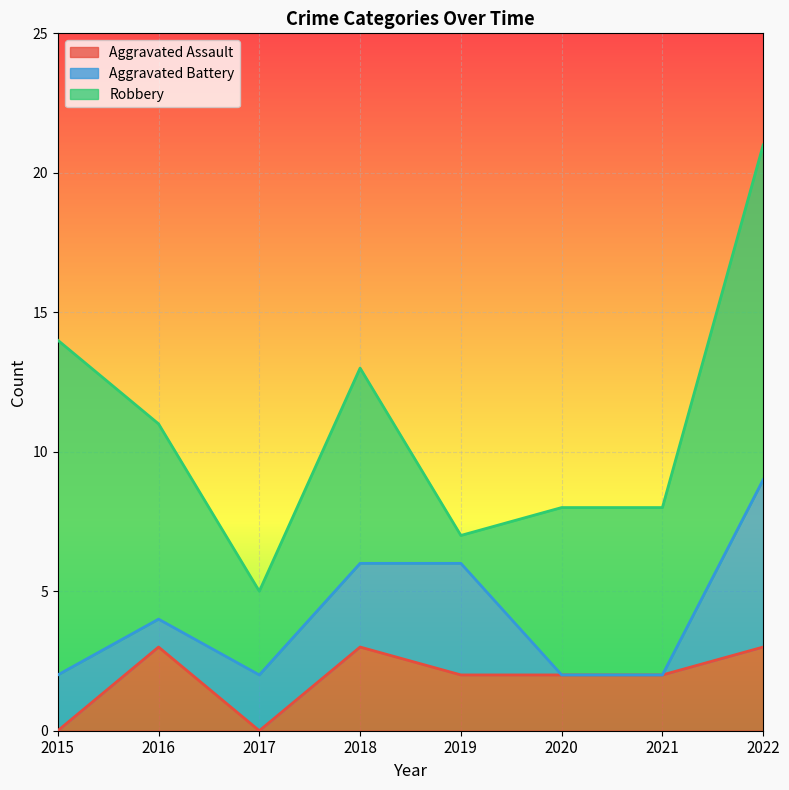

What is the highest value of the Aggravated Assault series?

3